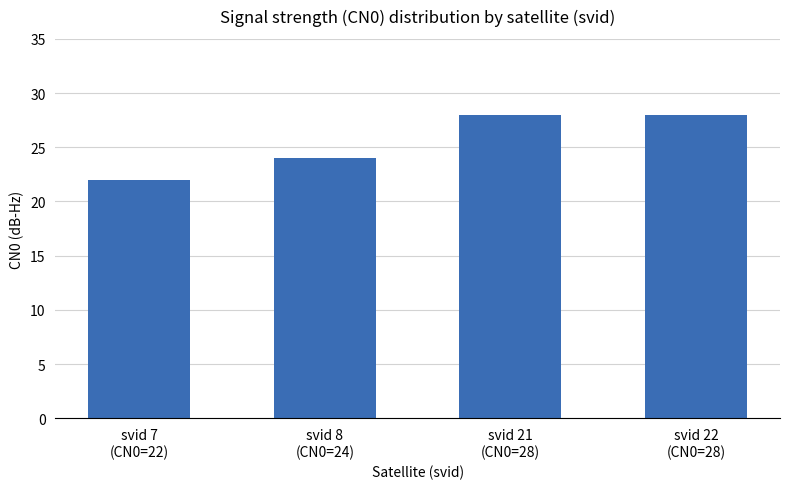

The value at svid 21
(CN0=28) is 41. True or false?

False